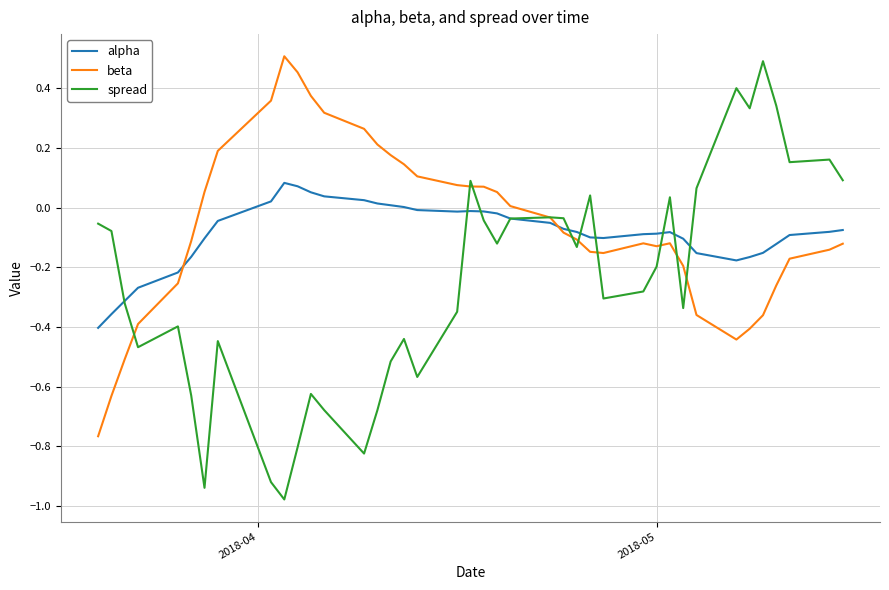

Does the chart have visible grid lines?

Yes